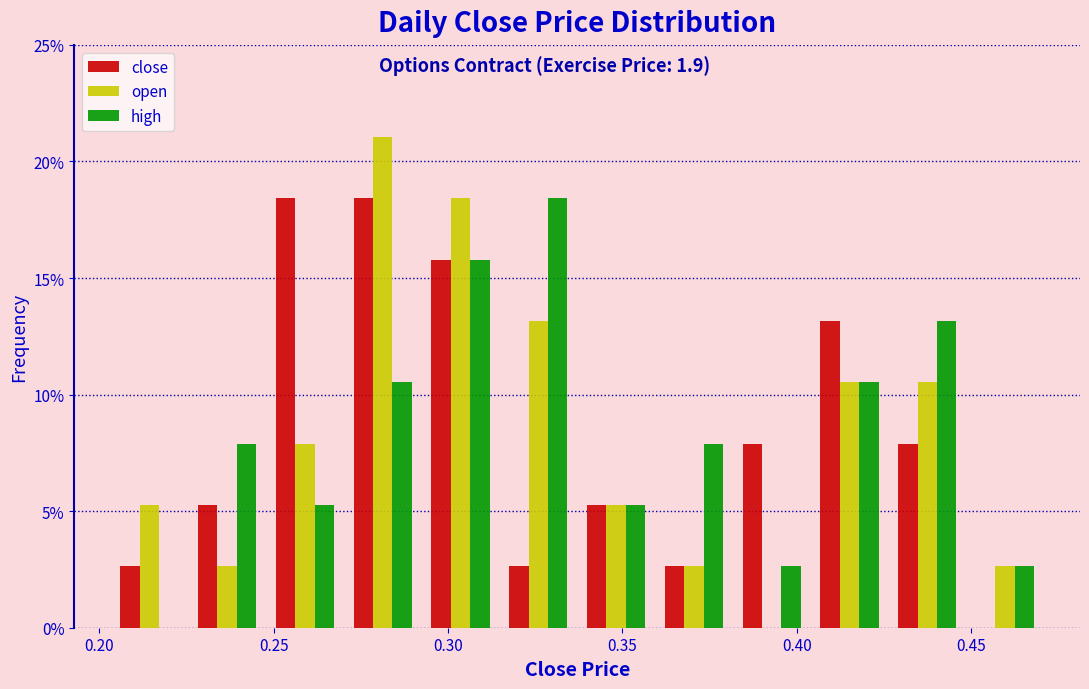

What is the height of the high bar covering 0.250 to 0.270 on the x-axis? Neither the bar edges nor the heights are printed on the chart, so give them approximately, as read against the axes.

5.5